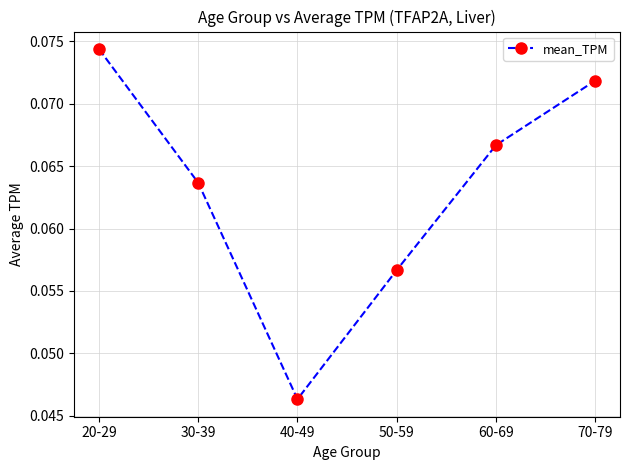

Count the values in the range 0 to 1.

6